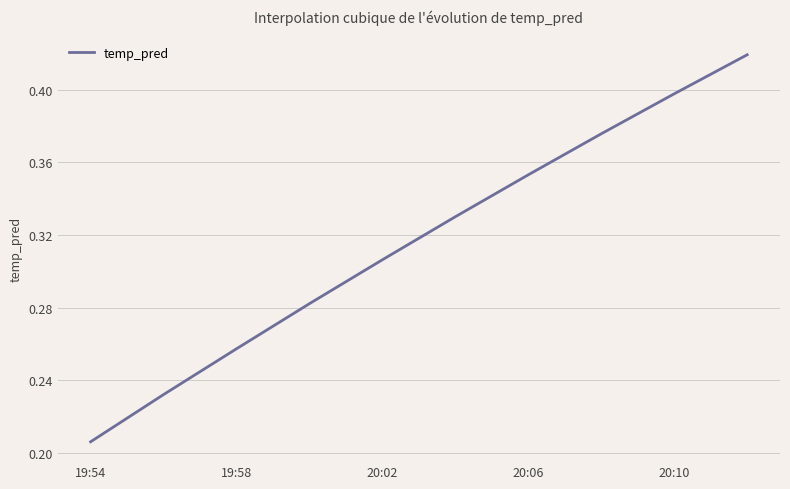

Is this an area chart (filled region under the line)?

No